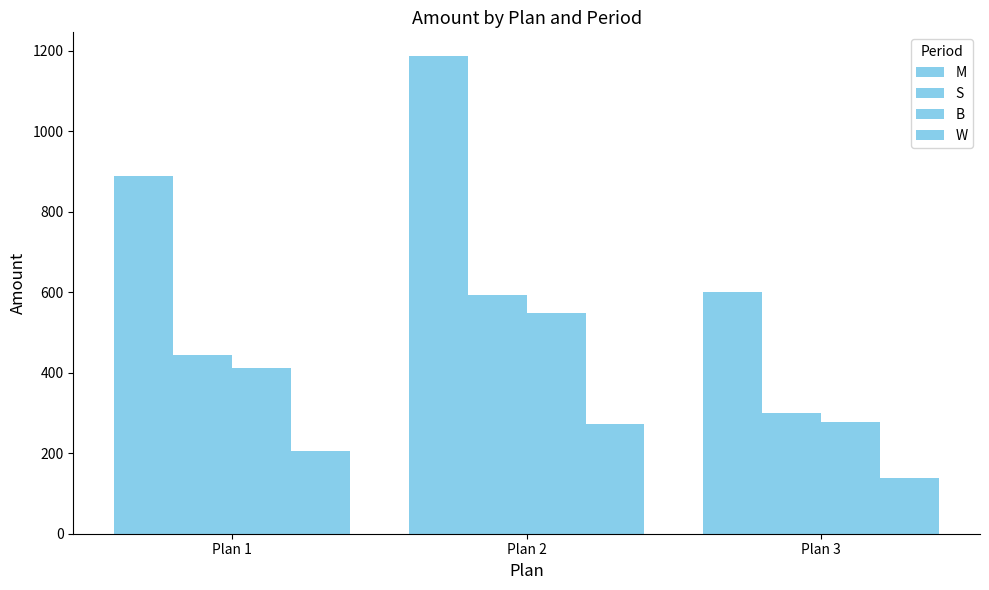

What is the difference between the maximum and second lowest values in the S series?

148.4